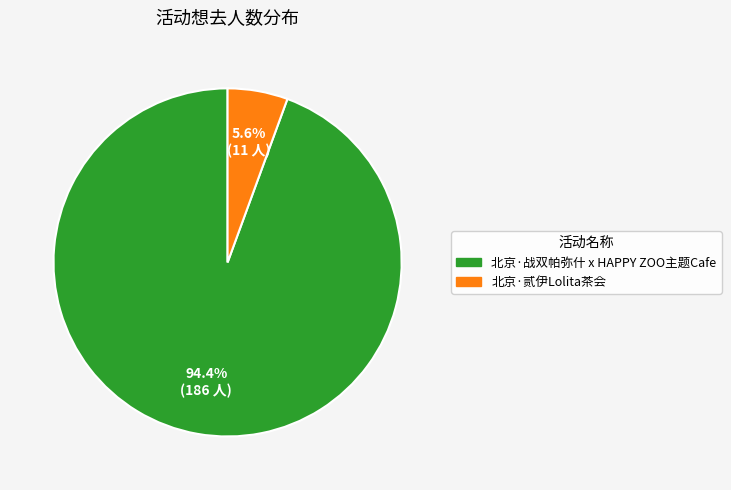

To the nearest percent, what is the average slice percentage?

50%